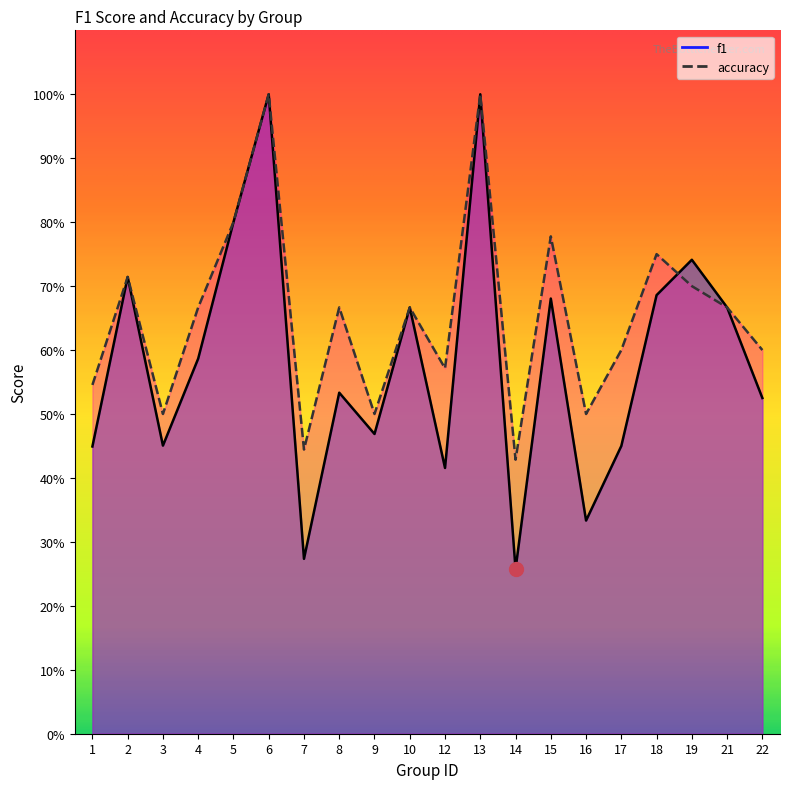

What are all the series names shown in the legend?

f1, accuracy